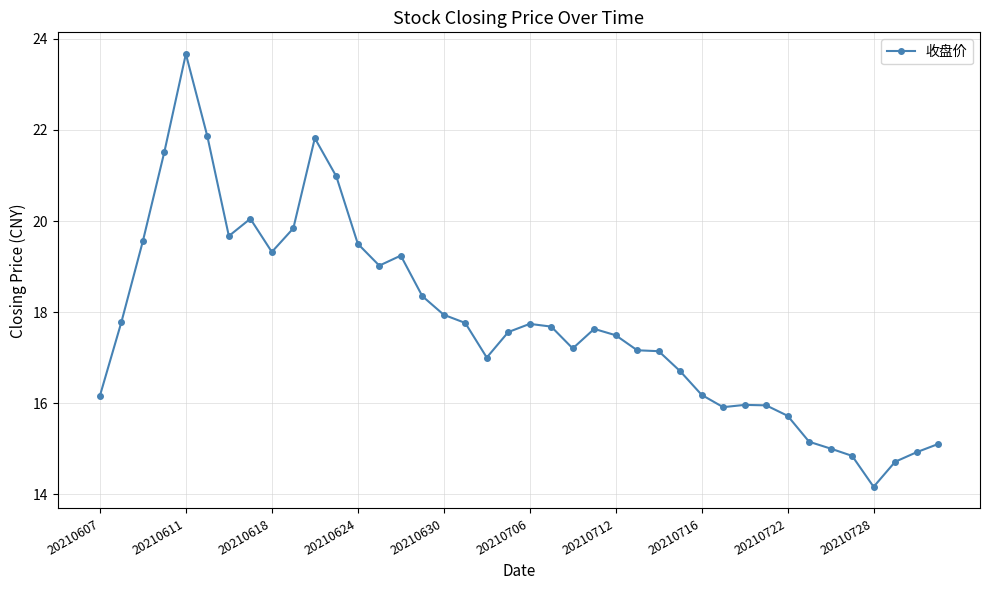

What is the minimum value shown in the chart?

14.2